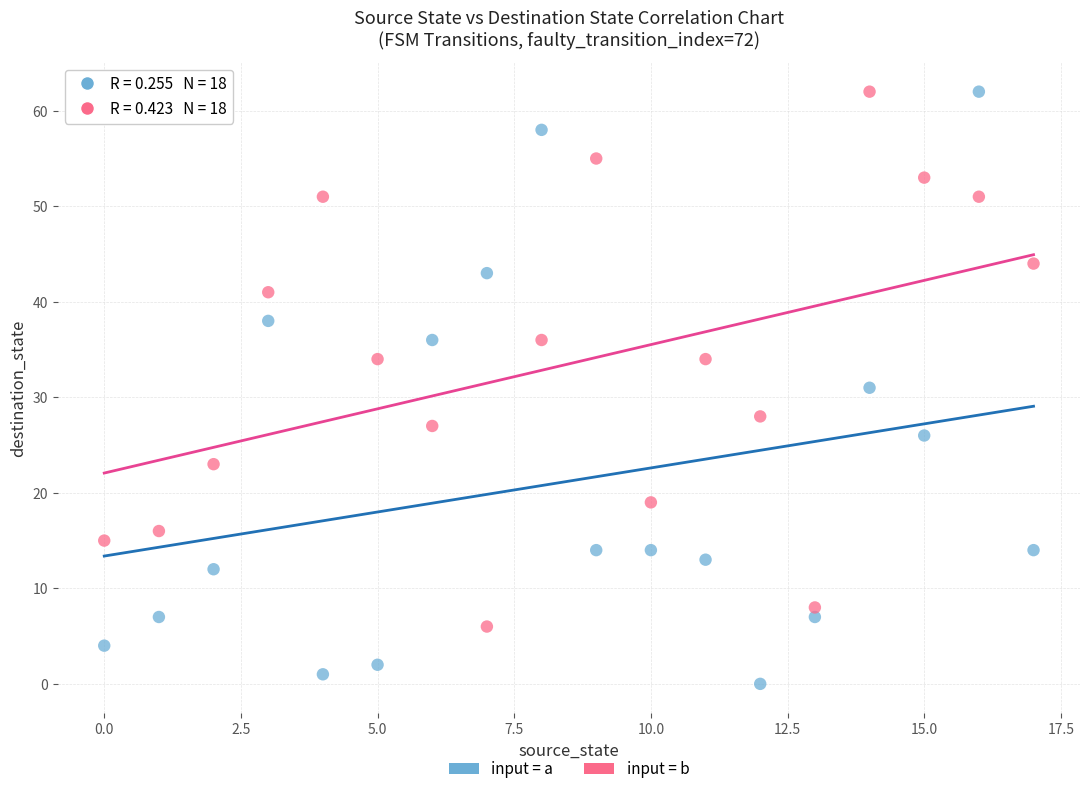

Across all data points, what is the range of Y values (max minus min)?

62